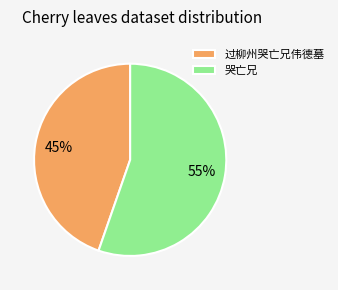

Between 哭亡兄 and 过柳州哭亡兄伟德墓, which is larger?

哭亡兄